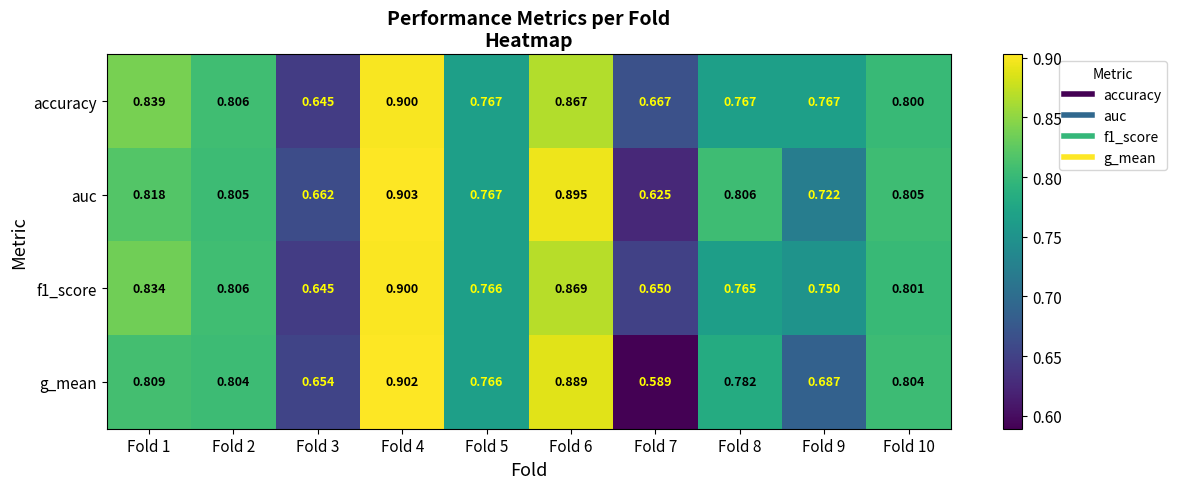

Which series has the largest range (max minus min)?

g_mean